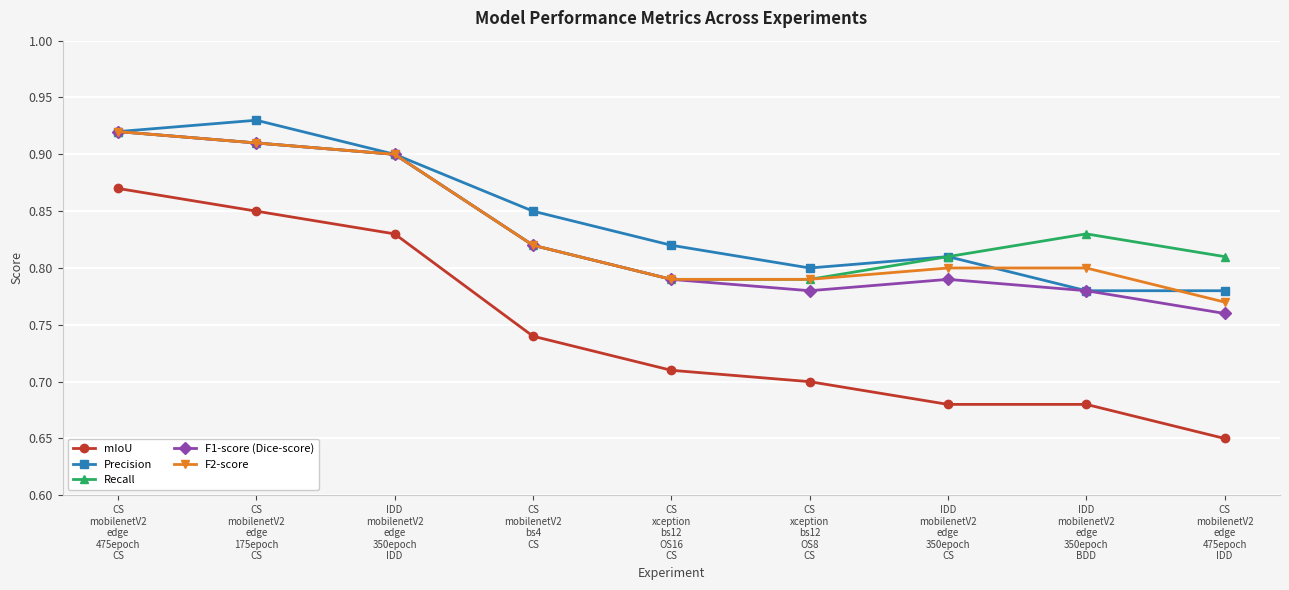

The F2-score series shows 0.2 at CS
mobilenetV2
edge
175epoch
CS. True or false?

False